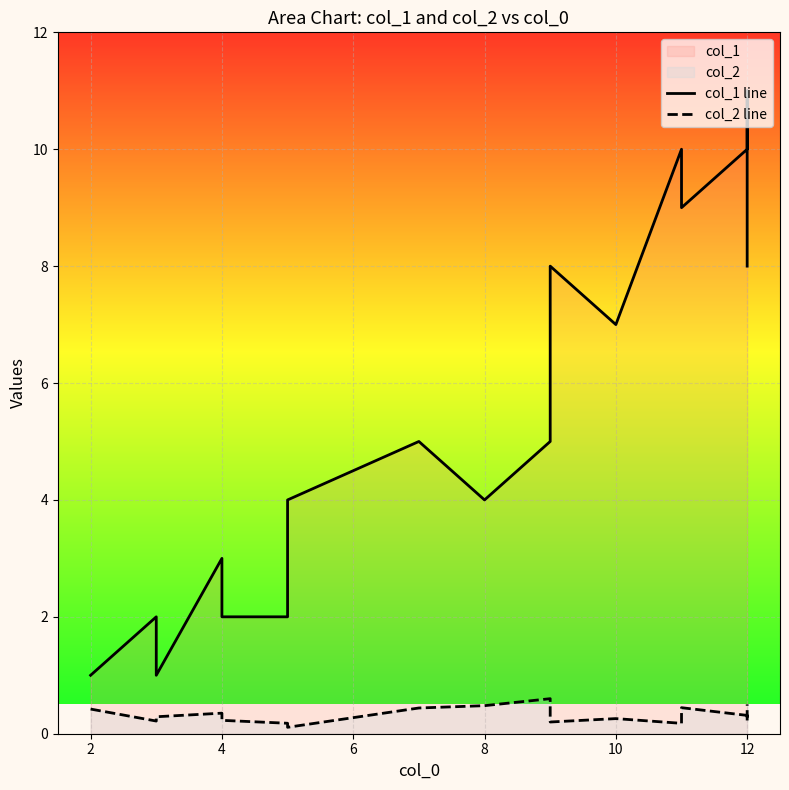

Between 9 and 0, which is larger?

9